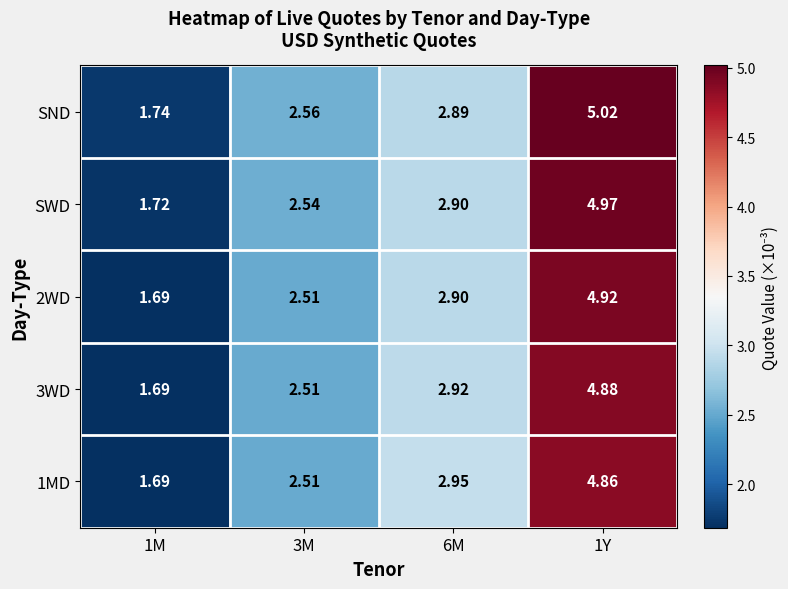

Is the value of SND at 3M greater than the value of 2WD at 3M?

Yes